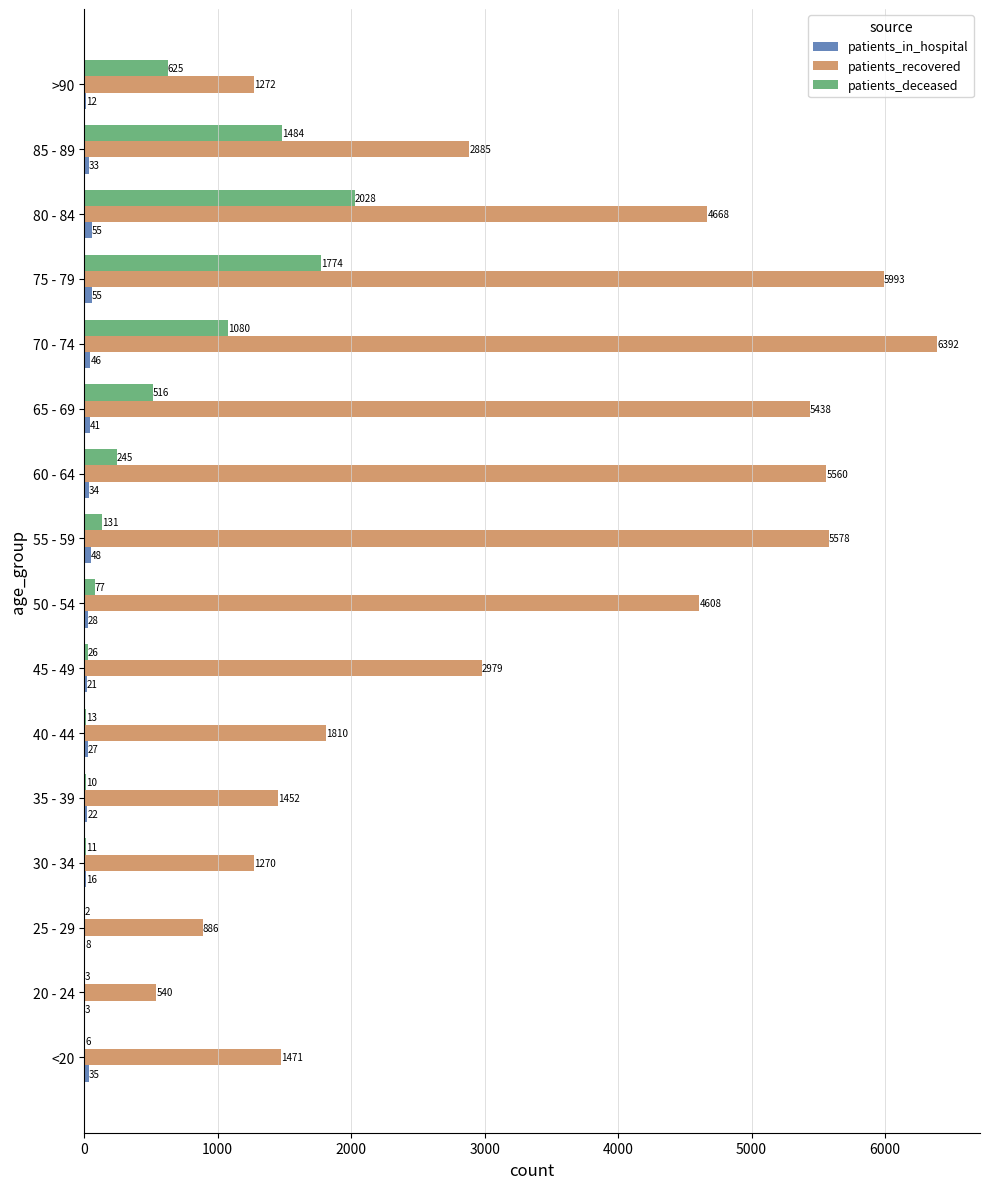

Which series has the largest total across all categories?

patients_recovered